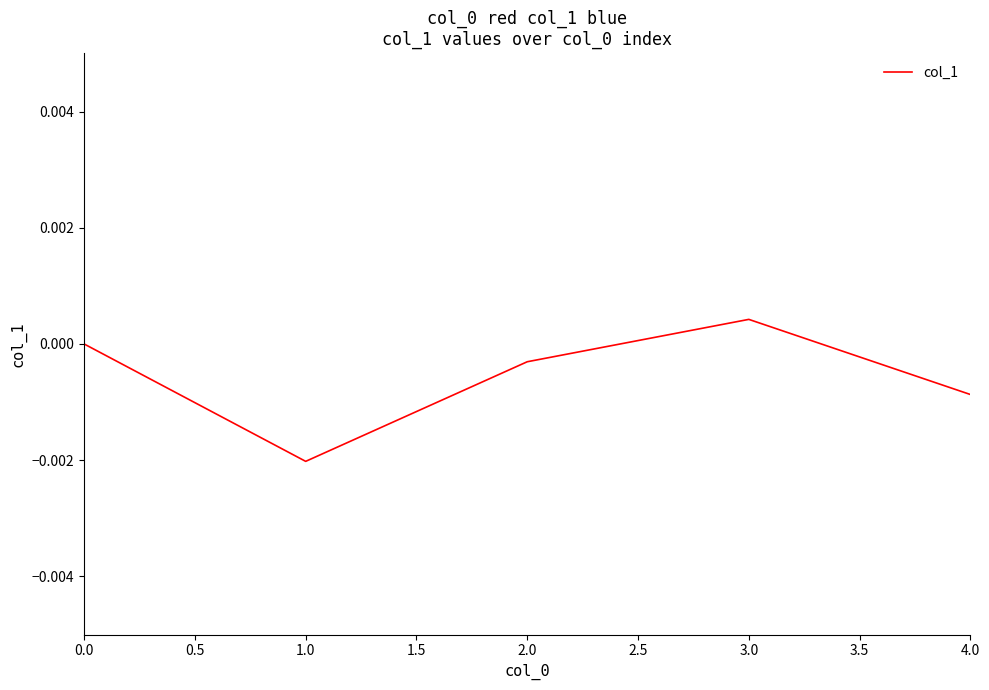

At which category does the data reach its first local valley?

1.0